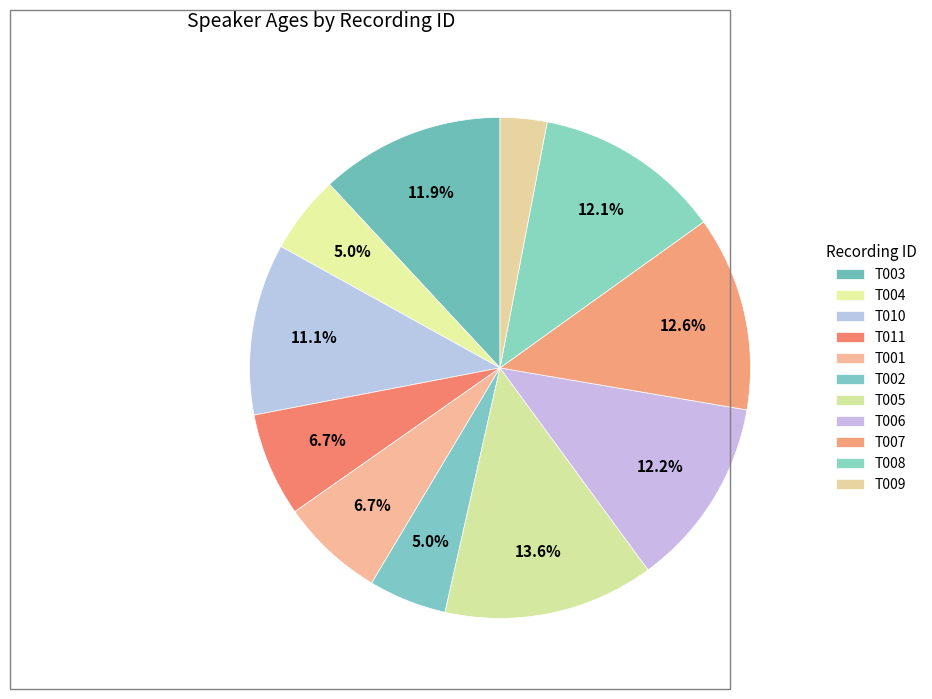

Rank the categories by value from lowest to highest.

T009, T004, T002, T011, T001, T010, T003, T008, T006, T007, T005